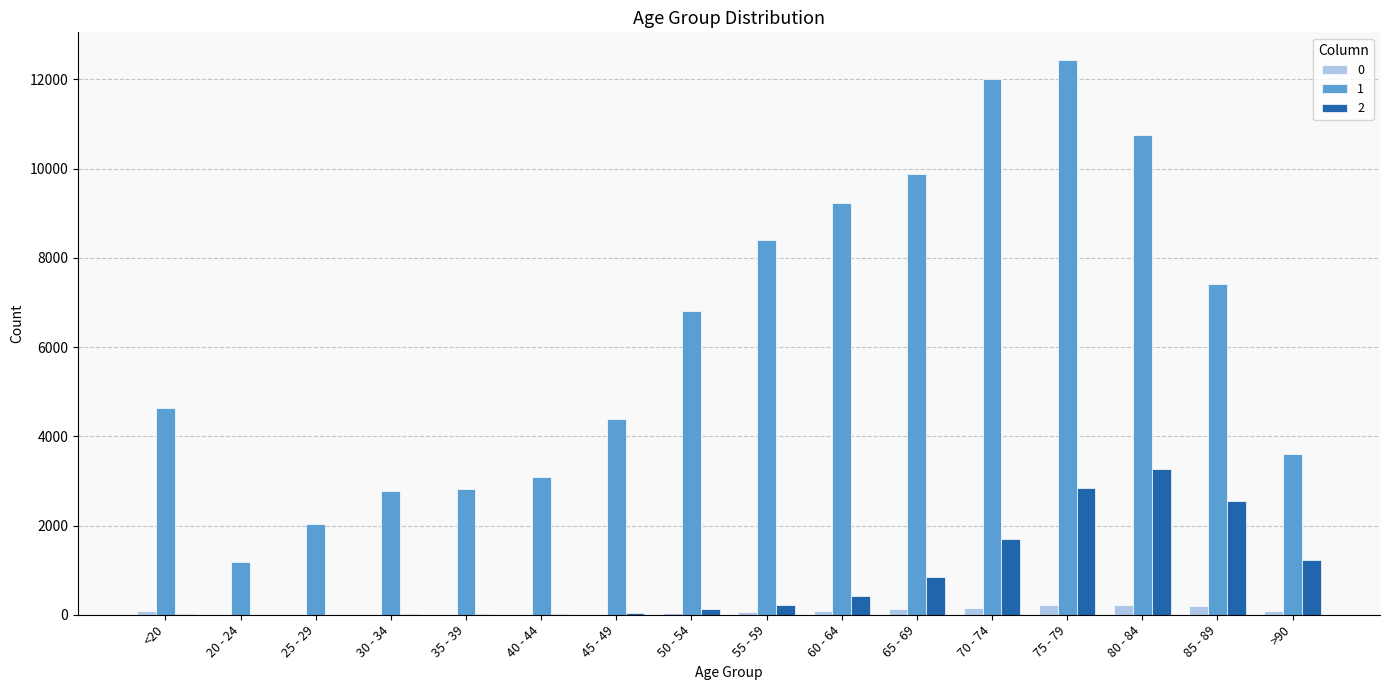

At which category is the sum across all series the highest?

75 - 79